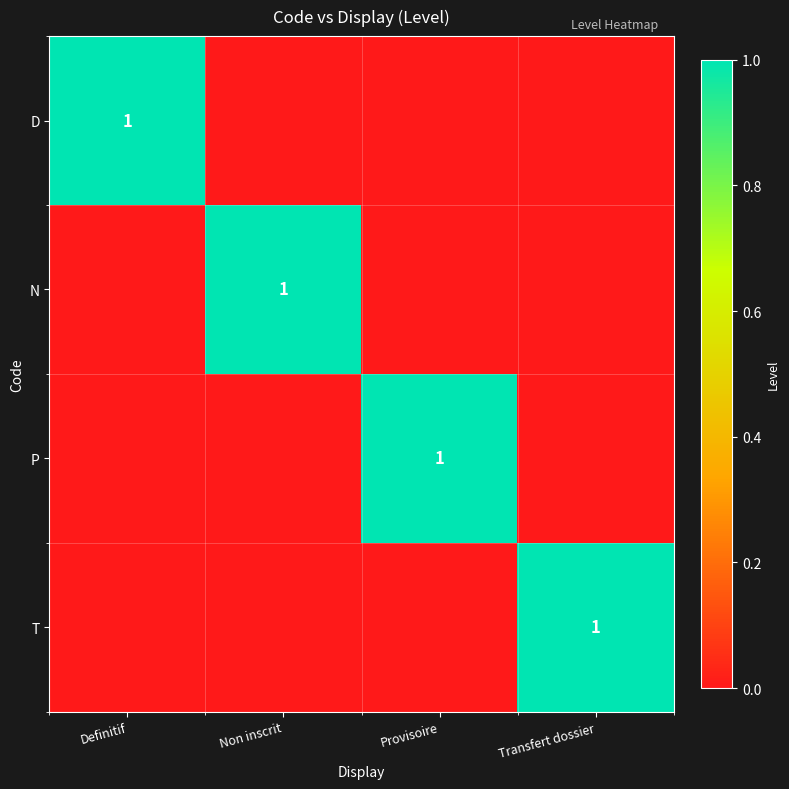

The value of T at Transfert dossier is 1. True or false?

True